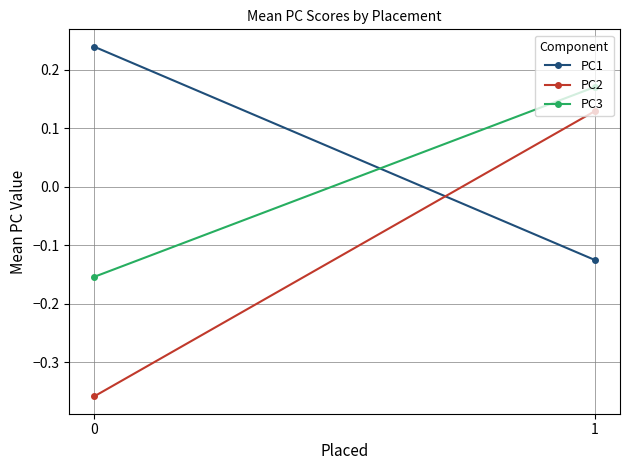

Rank the series at 1 from lowest to highest value.

PC1, PC2, PC3